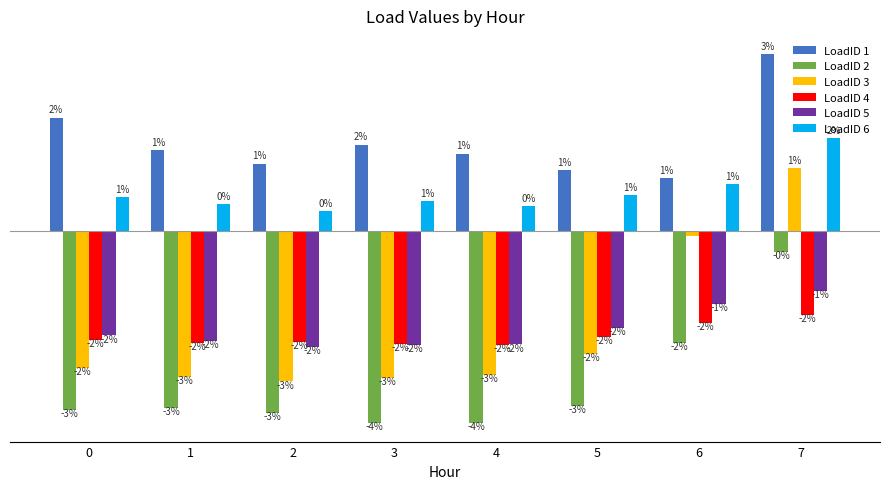

Between 1 and 6, which series saw the biggest shift?

LoadID 3